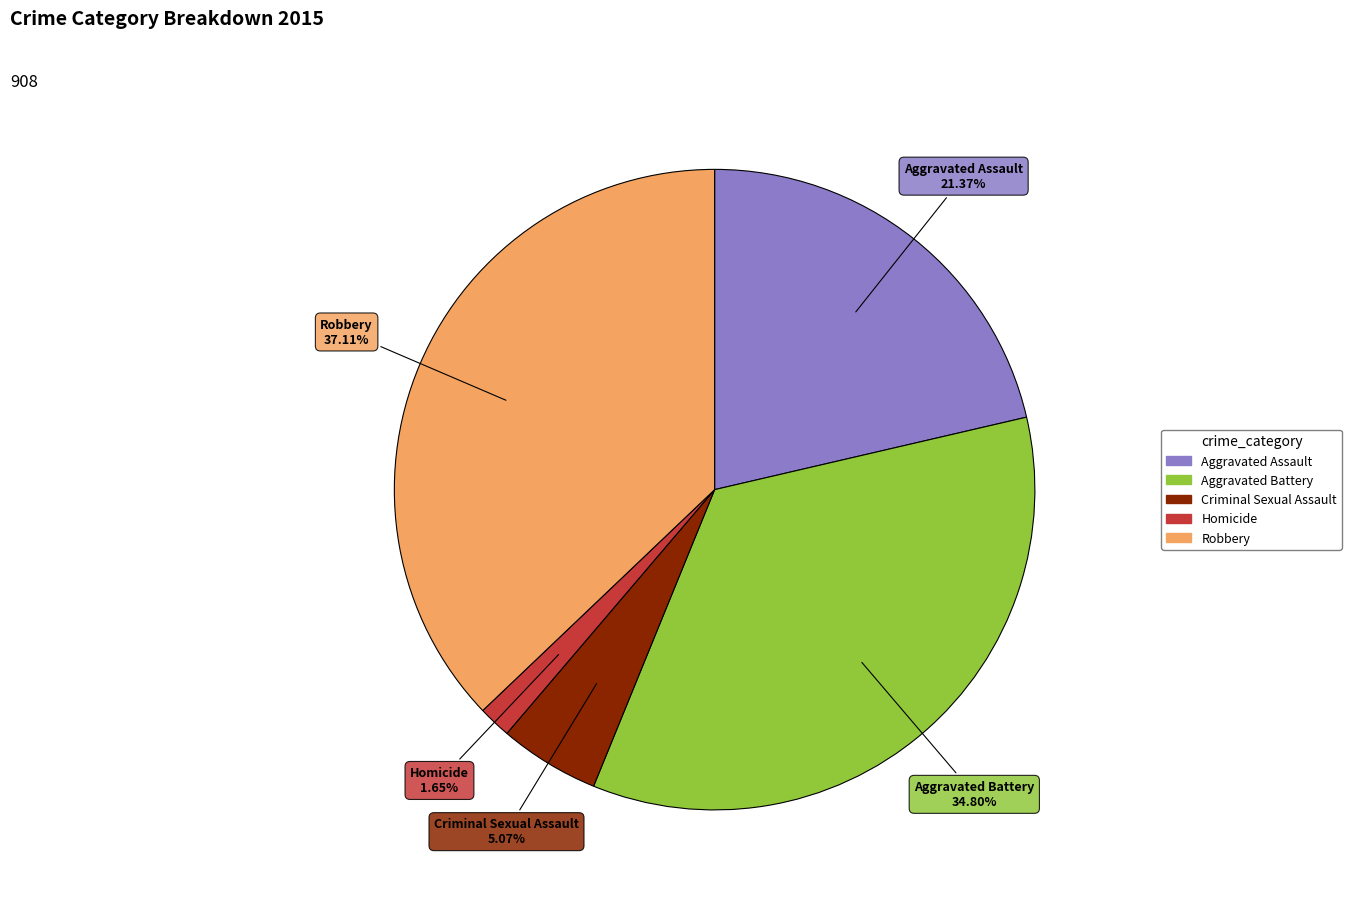

What is the ratio of the value at Homicide to the value at Aggravated Assault?

0.1